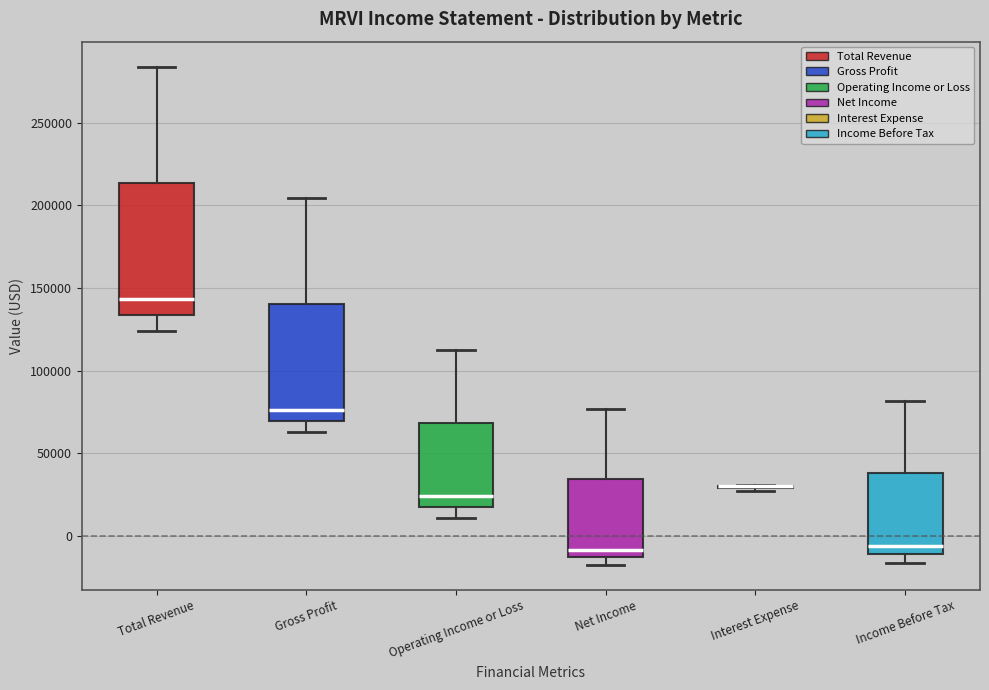

Reading left to right, read every box against the y-axis: the position of its median line, the range the box covers, and the ends of its whiskers. The values are not printed on the chart, so give them approximately, as read against the axis.

Total Revenue: median 145000, box 135000 to 215000, whiskers 125000 to 285000
Gross Profit: median 75000, box 70000 to 140000, whiskers 65000 to 205000
Operating Income or Loss: median 25000, box 15000 to 70000, whiskers 10000 to 110000
Net Income: median -10000, box -15000 to 35000, whiskers -20000 to 75000
Interest Expense: box collapsed to a line at 30000, whiskers 25000 to 30000
Income Before Tax: median -5000, box -10000 to 40000, whiskers -15000 to 80000